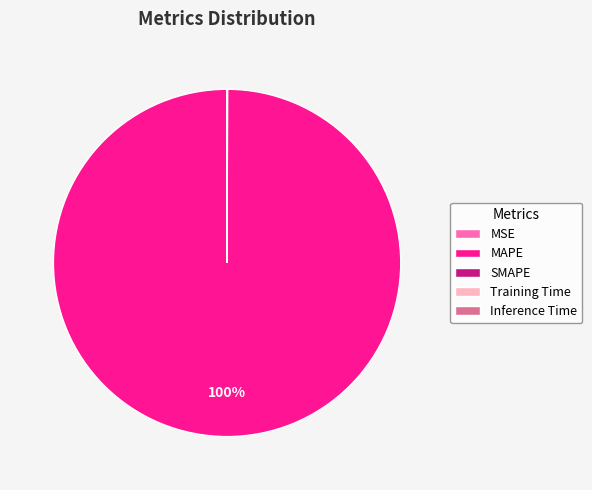

True or false: MAPE accounts for 85% of the total.

False